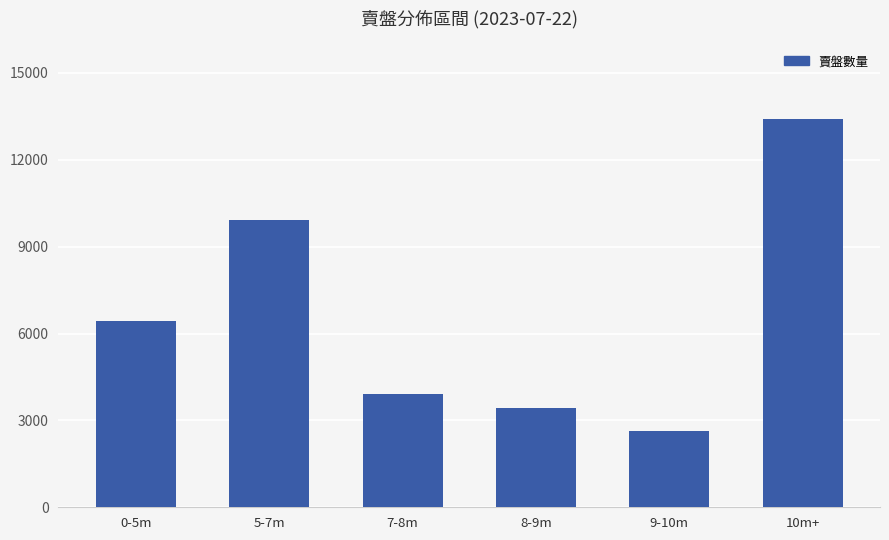

Reading right to left, extract all data points from this chart.

13416	2635	3425	3904	9937	6445